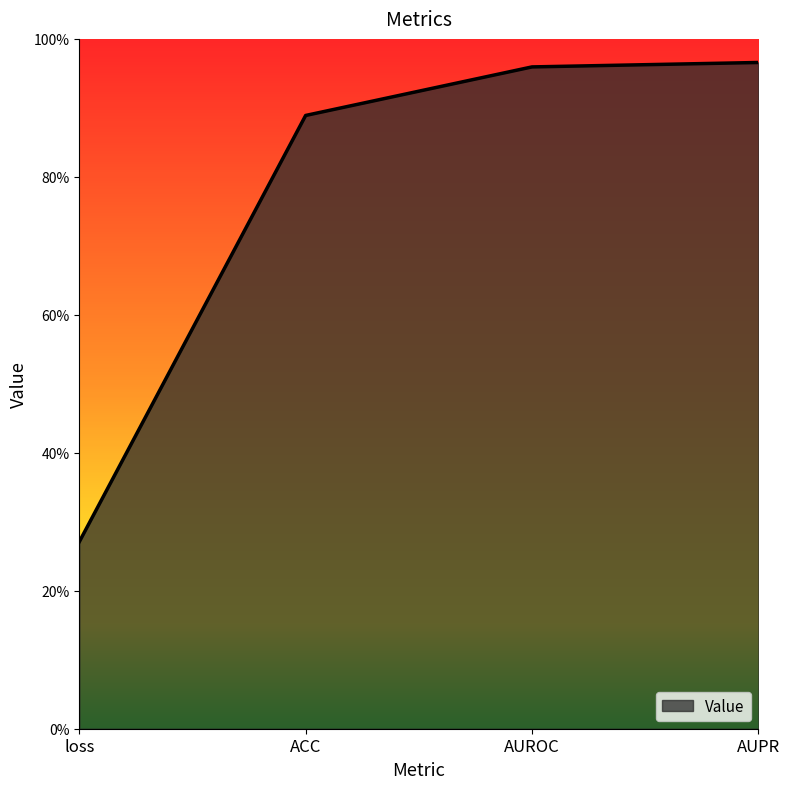

Does the chart display data point markers on the line(s)?

No